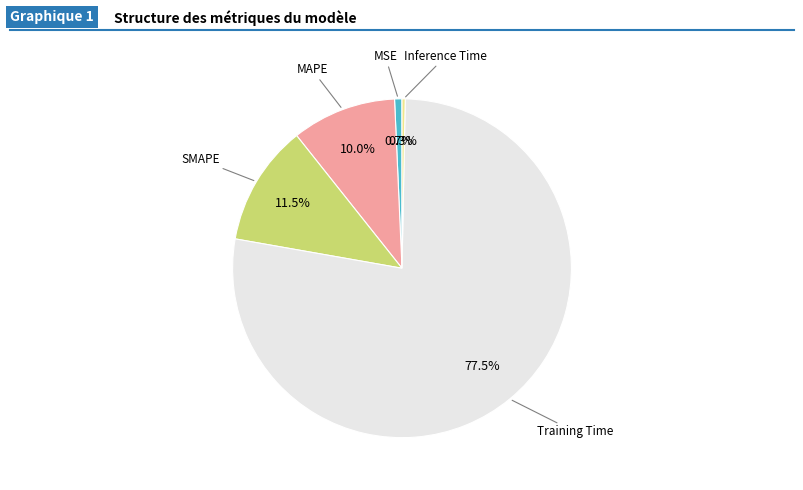

To the nearest percent, what is the difference between the largest and smallest slice percentages?

77%